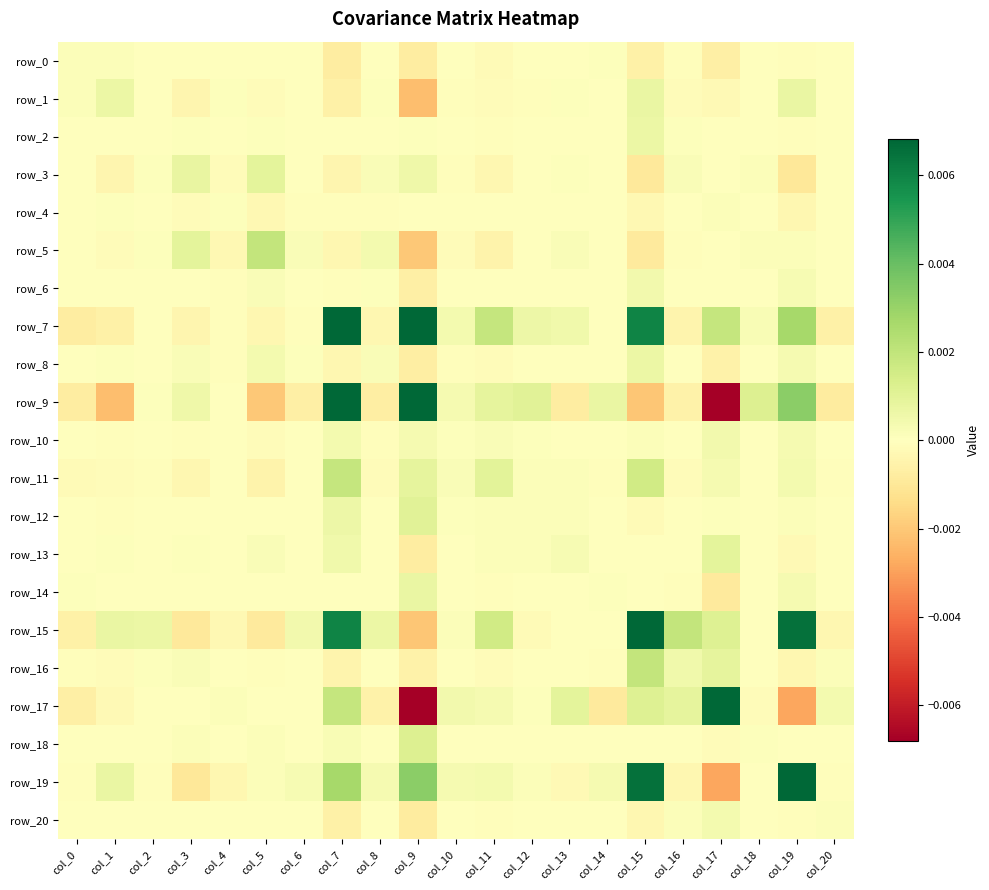

Which has a higher value, col_4 or col_1?

col_1